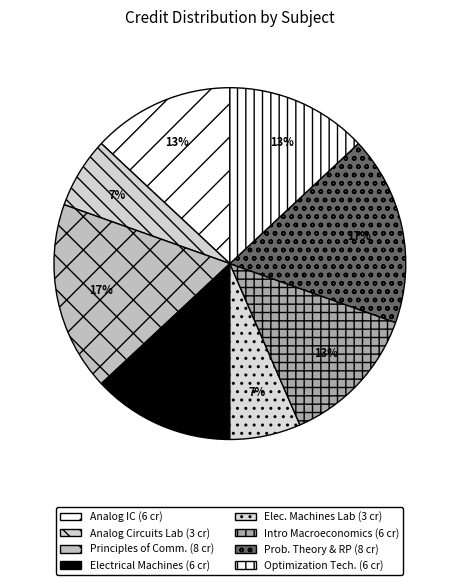

Which category has the biggest portion of the pie?

Principles of Communication